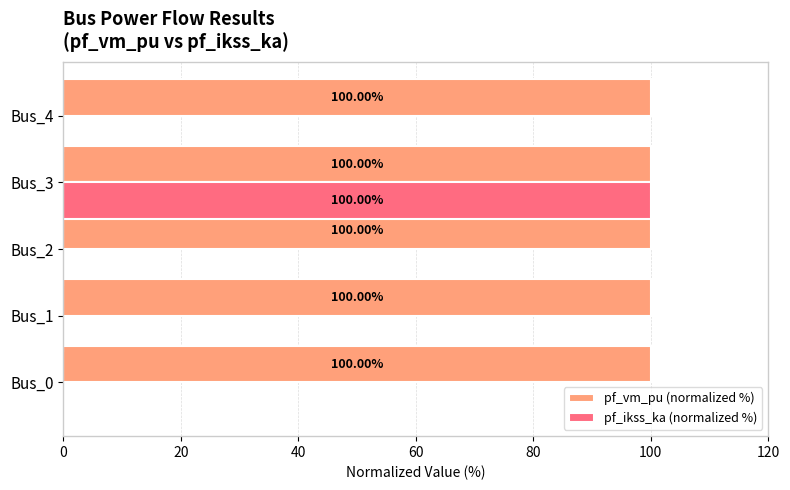

Which series changed the most between Bus_0 and Bus_3?

pf_ikss_ka (normalized %)